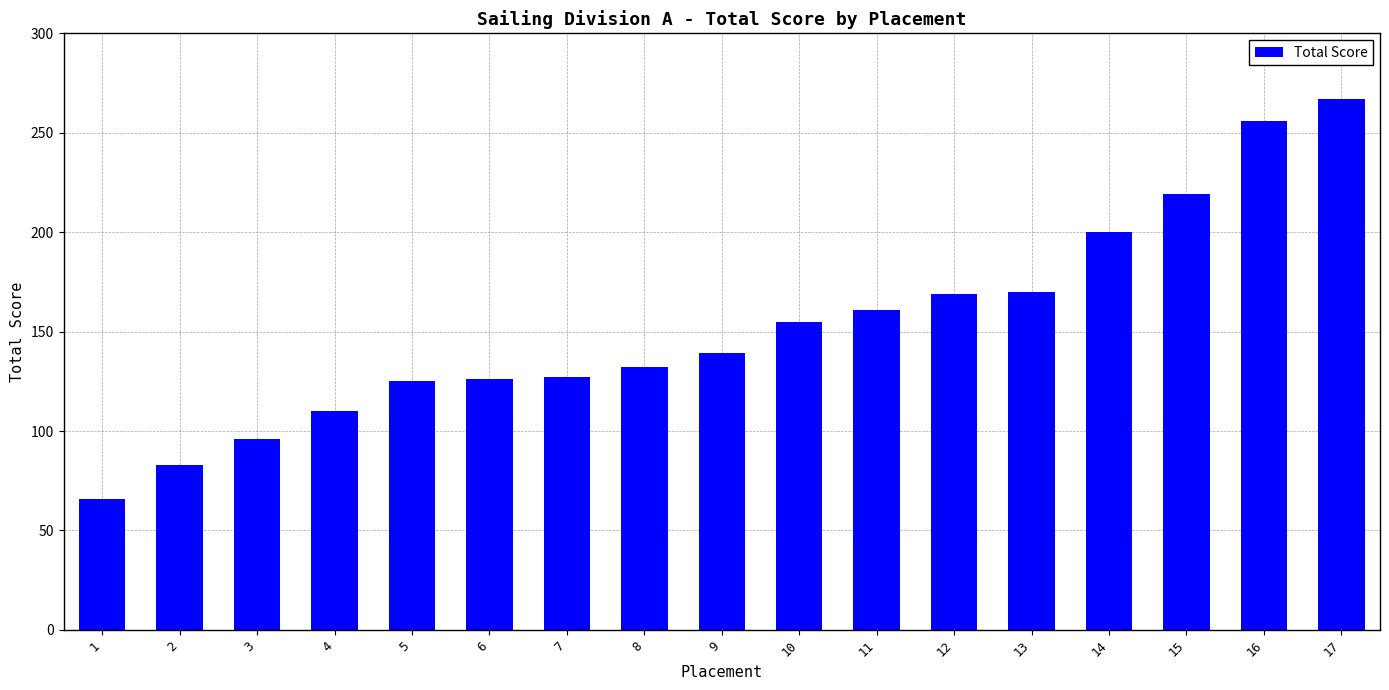

What is the change in value from 13 to 15?

+49